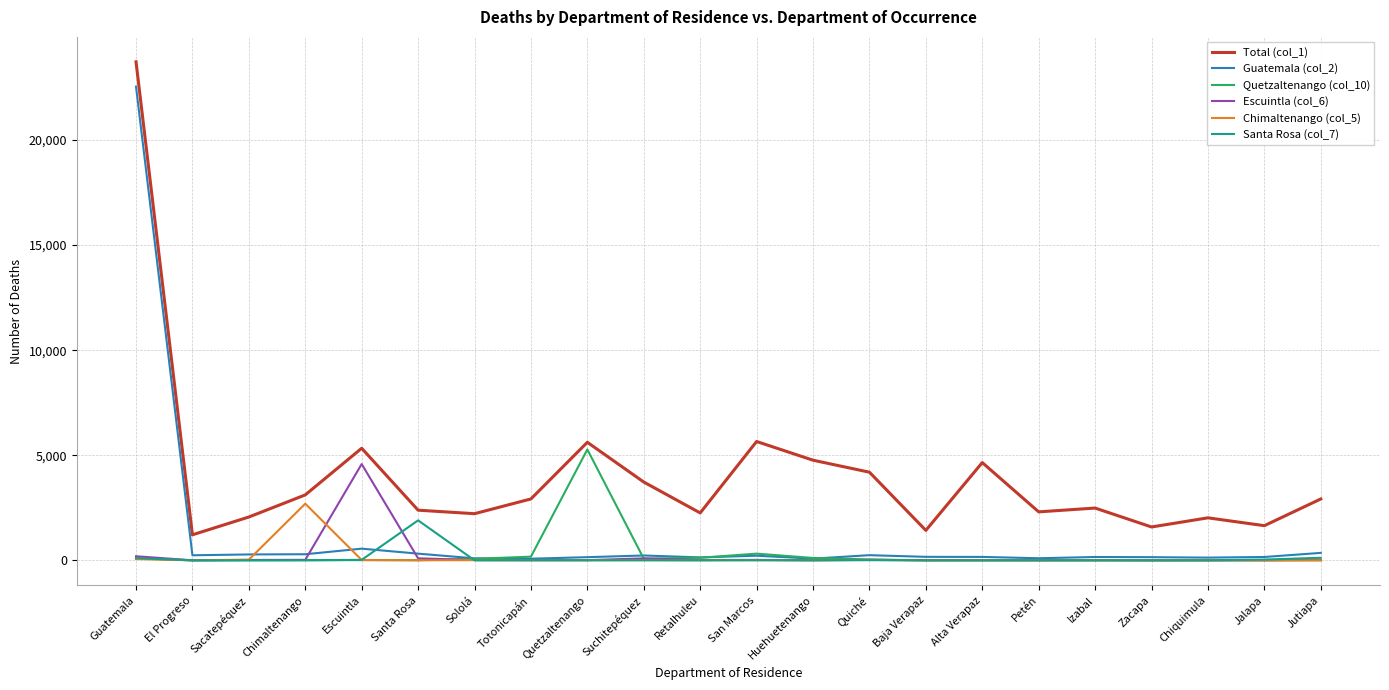

Is it true that Total (col_1) equals 683 at Chiquimula?

False